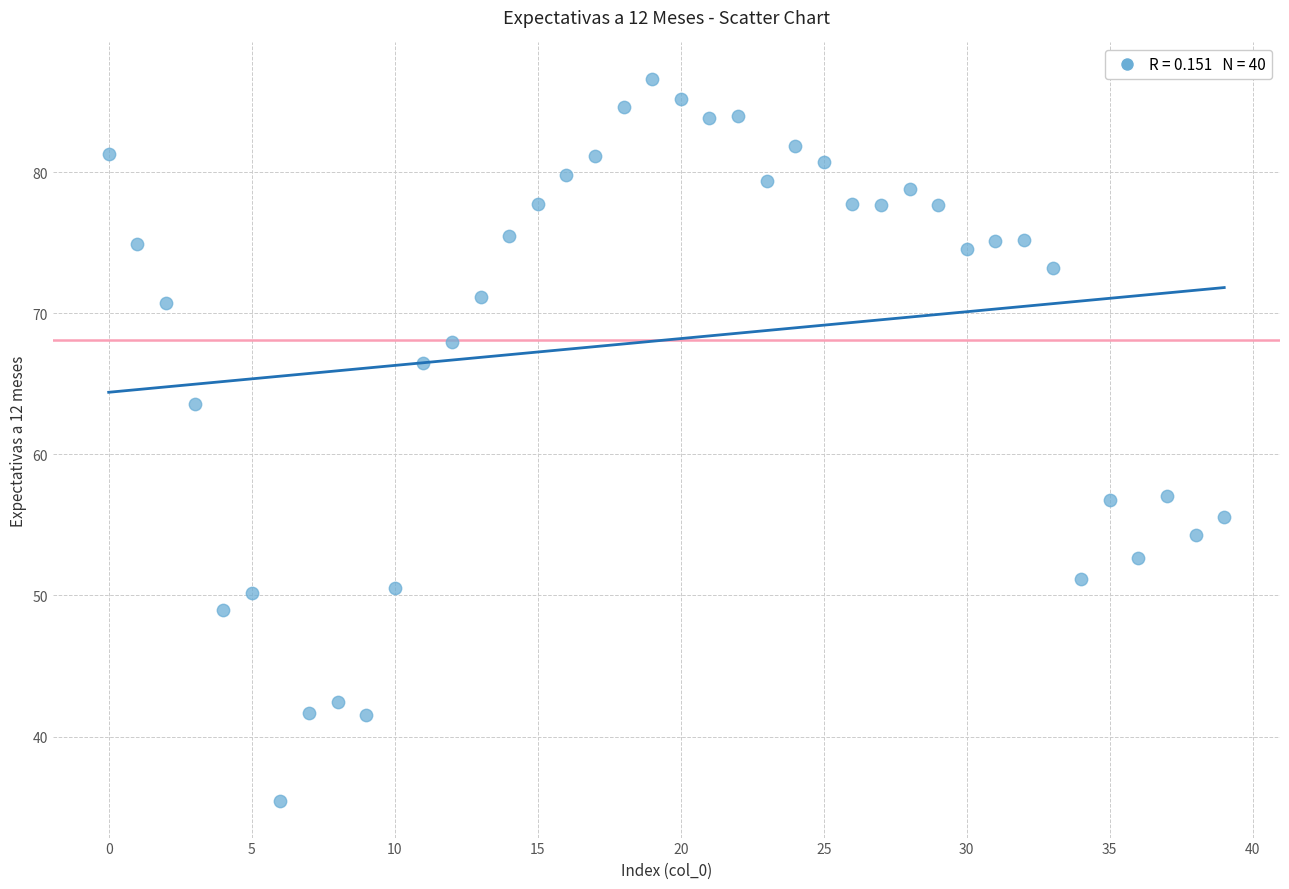

What Y value in the scatter plot is closest to 61?

63.6